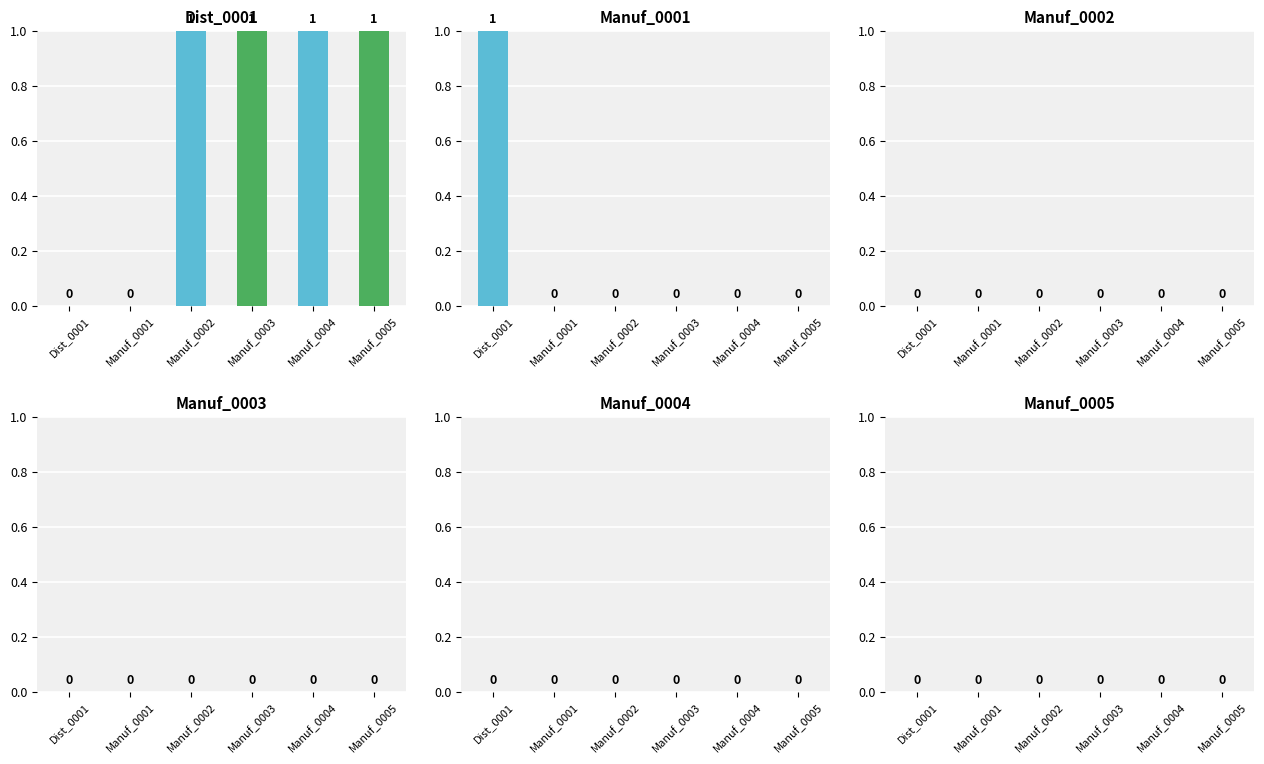

What are all the series names shown in the legend?

Dist_0001, Manuf_0001, Manuf_0002, Manuf_0003, Manuf_0004, Manuf_0005